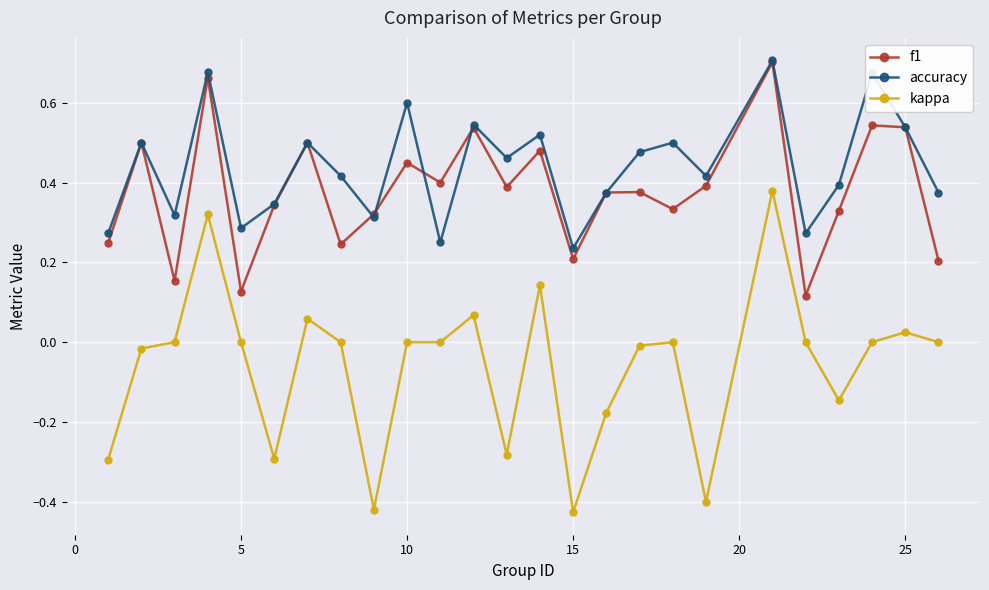

Which series has the largest total across all categories?

accuracy